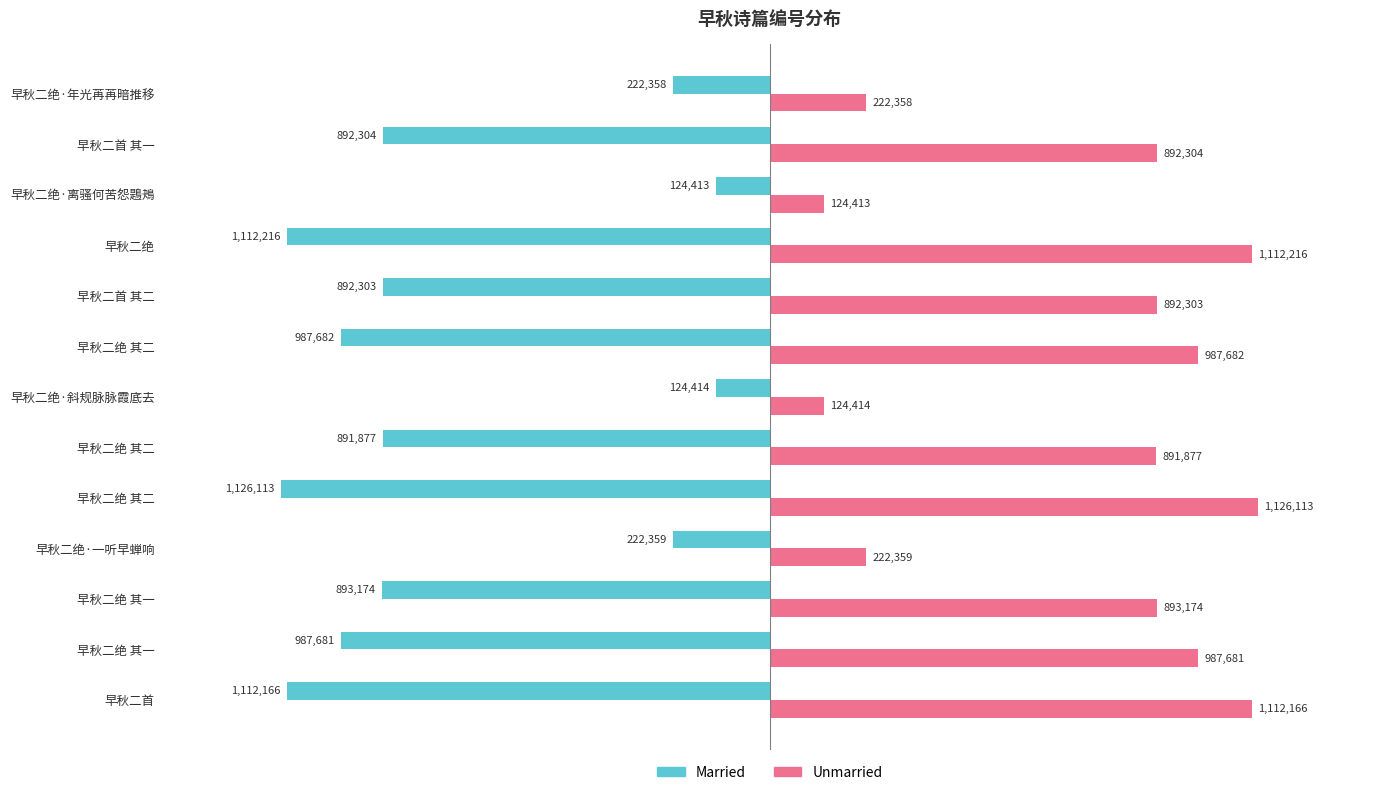

What is the difference between the maximum and second lowest values in the Married series?

987803